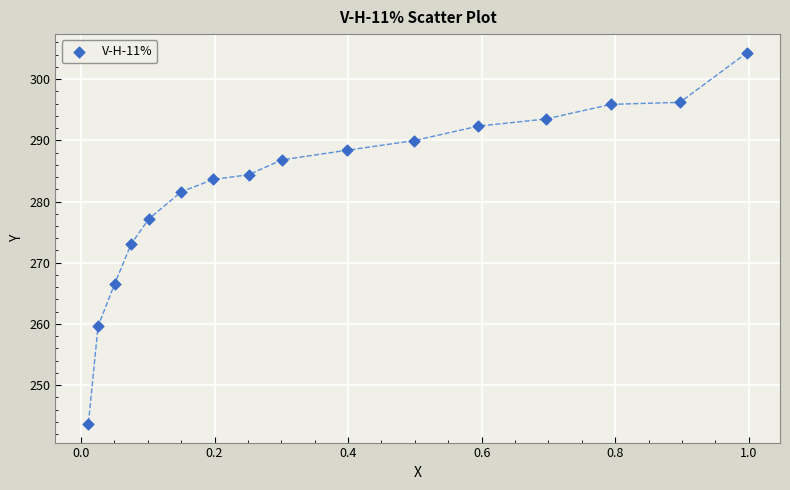

What is the range of Y values (max minus min)?

60.7